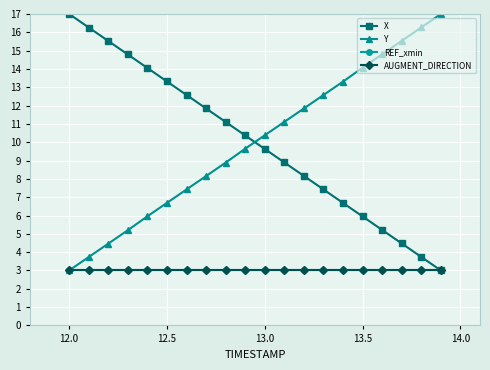

What is the sum of all X values?

200.0